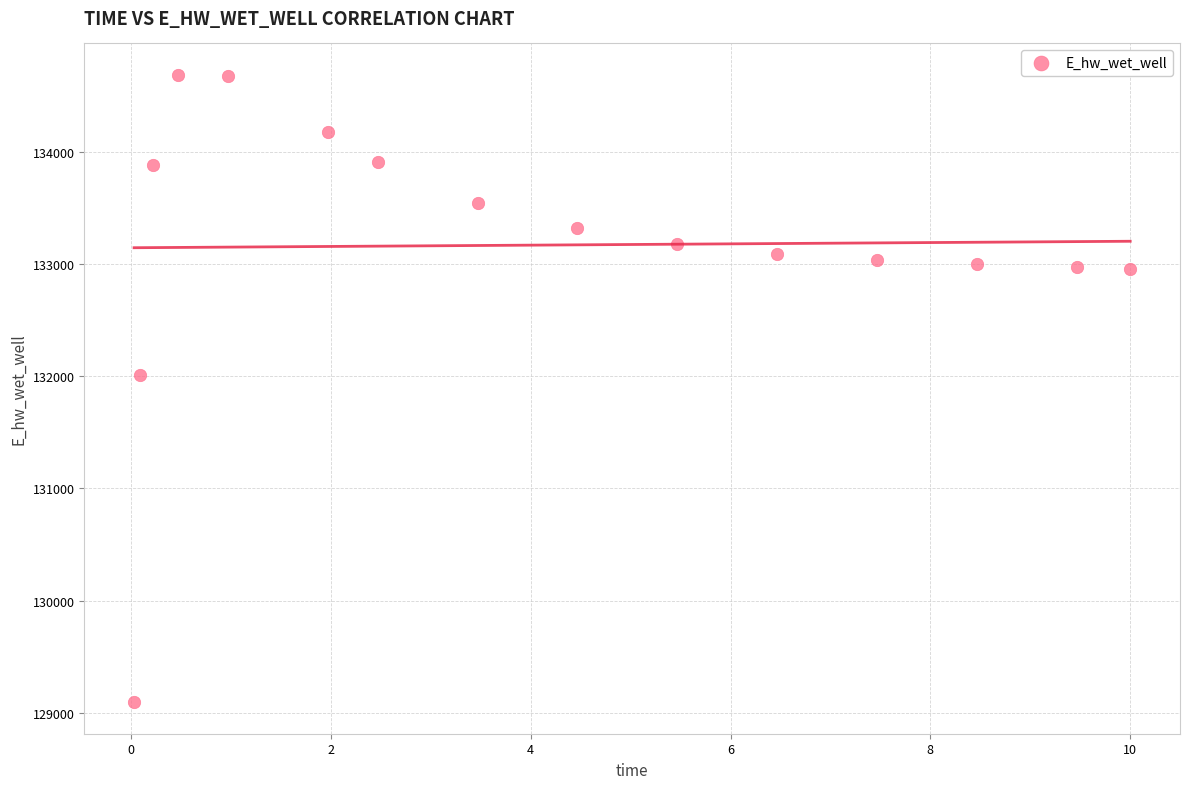

What Y value in the scatter plot is closest to 131889?

132011.1